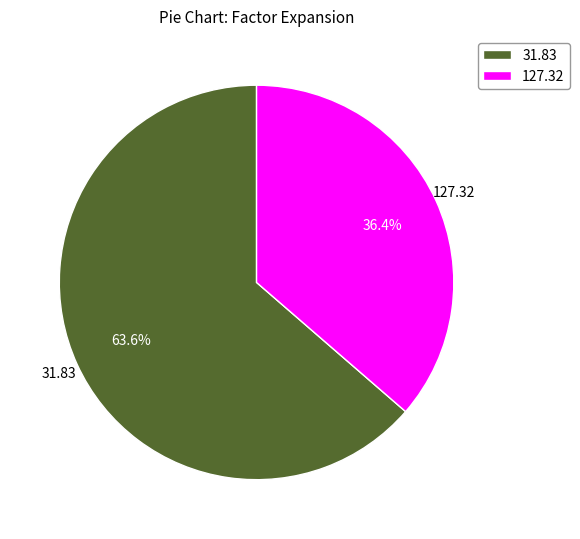

Which has a higher value, 31.83 or 127.32?

31.83